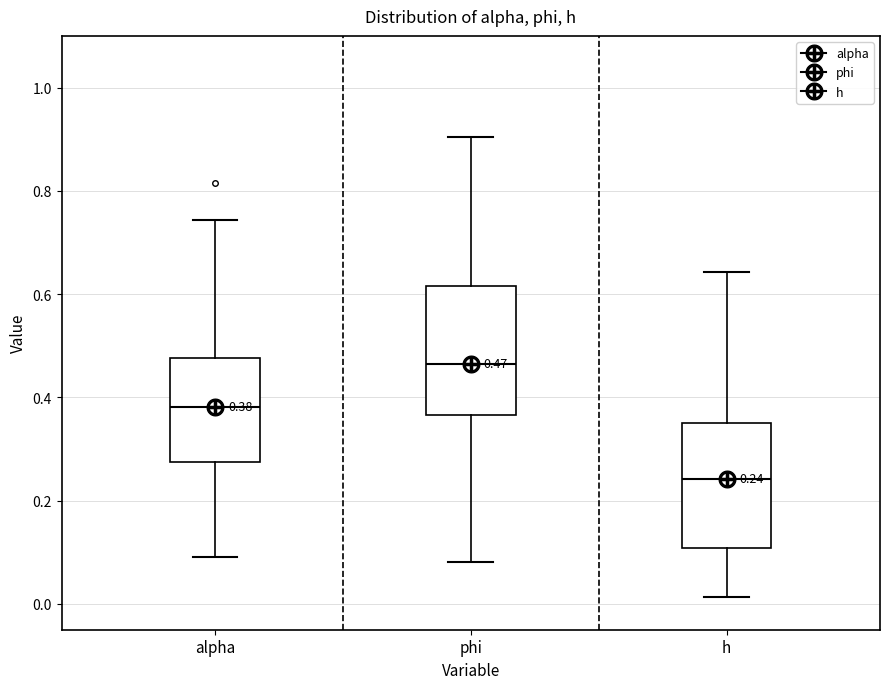

Which box's median line is the highest?

phi